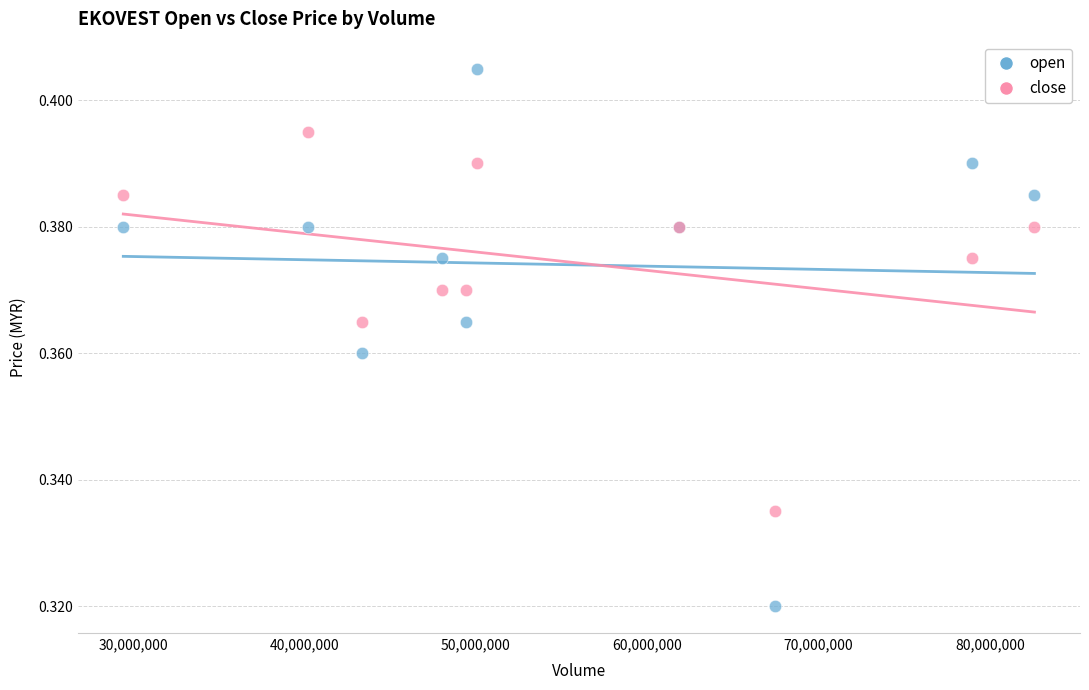

What is the X range (max minus min) for the scatter plot?

53186500.0